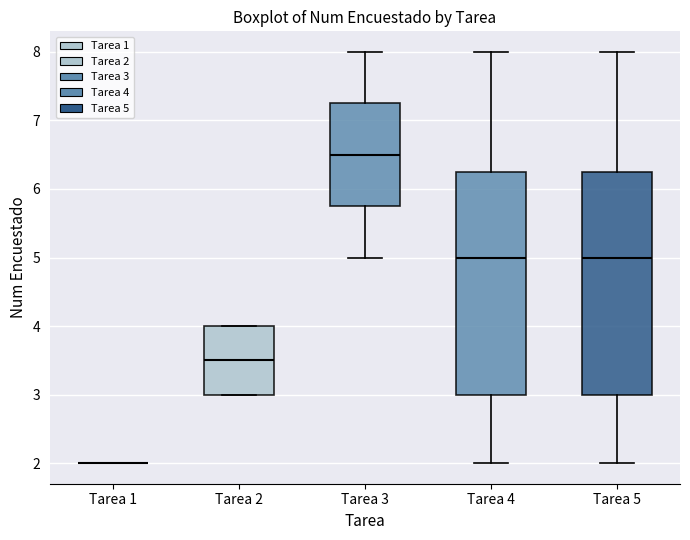

Where does the lower whisker of the box for Tarea 3 end on the y-axis? The values are not printed on the chart, so give them approximately, as read against the axis.

5.0